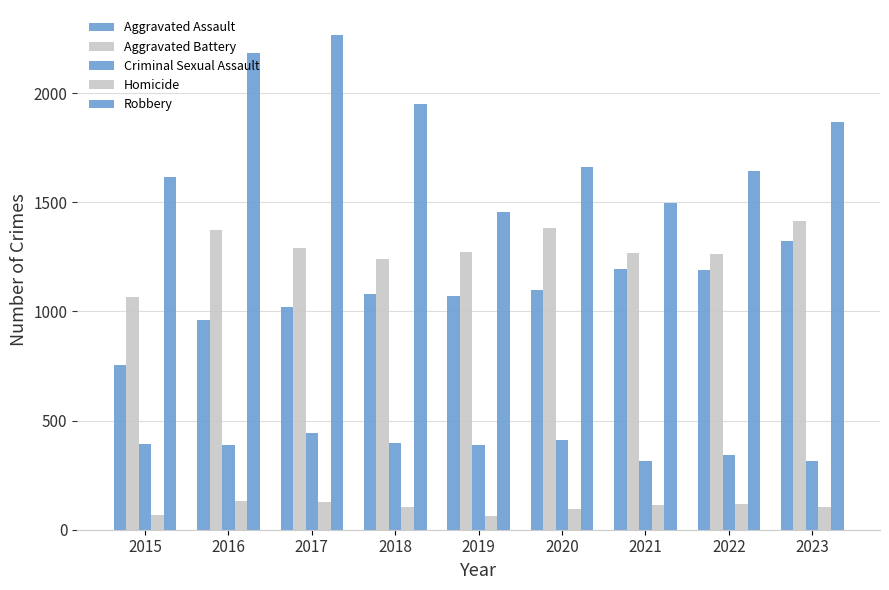

What is the difference between the highest and lowest values at 2015?

1550